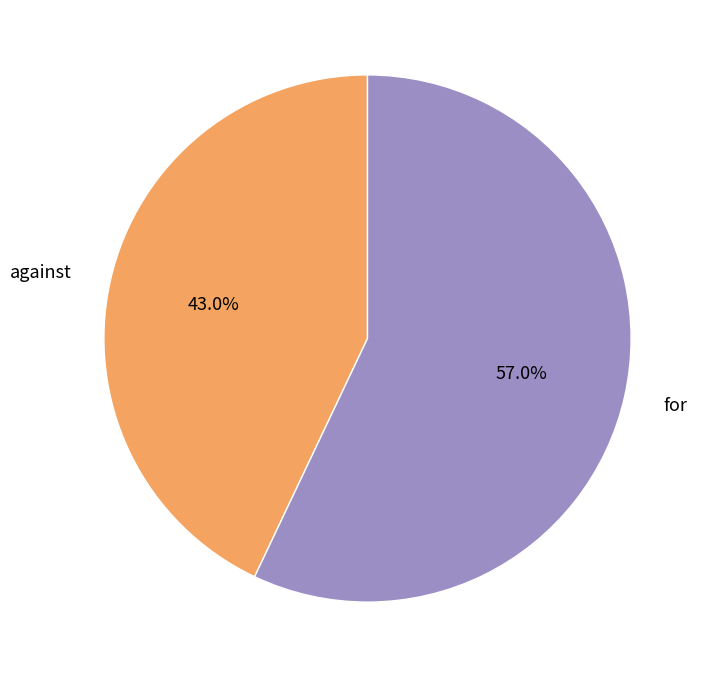

Is it true that against is 50% of the pie?

False